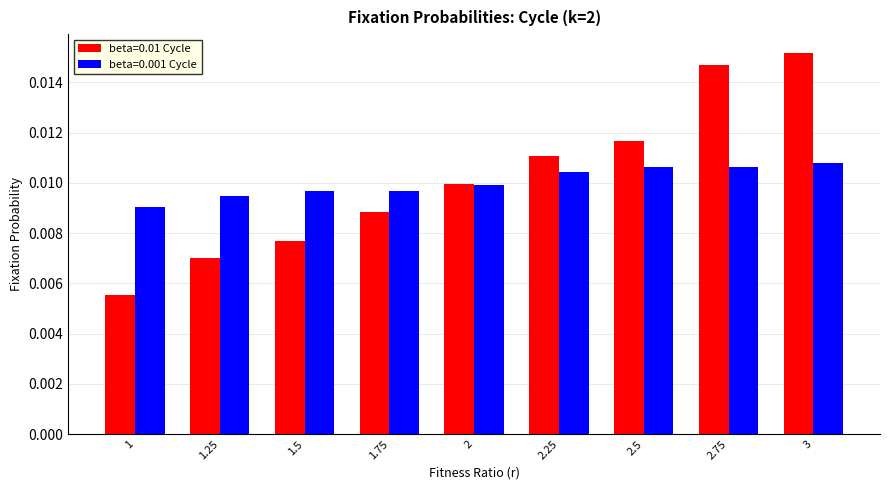

List the series in order of their peak value, lowest first.

beta=0.001 Cycle, beta=0.01 Cycle